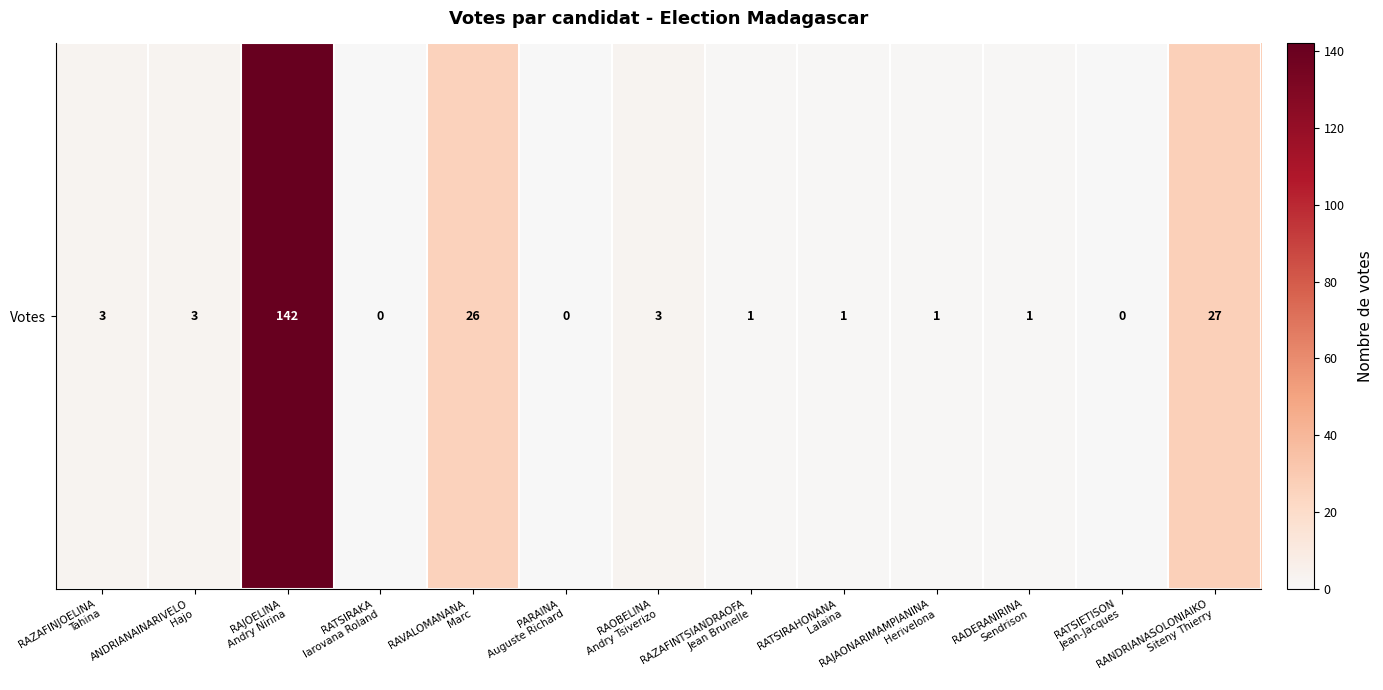

Reading right to left, extract all data points from this chart.

27	0	1	1	1	1	3	0	26	0	142	3	3